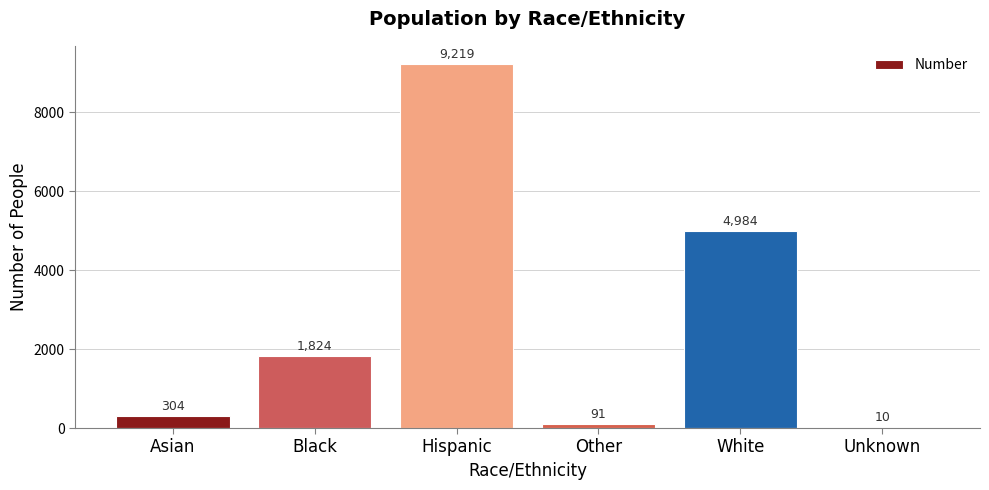

Between Hispanic and White, which is larger?

Hispanic